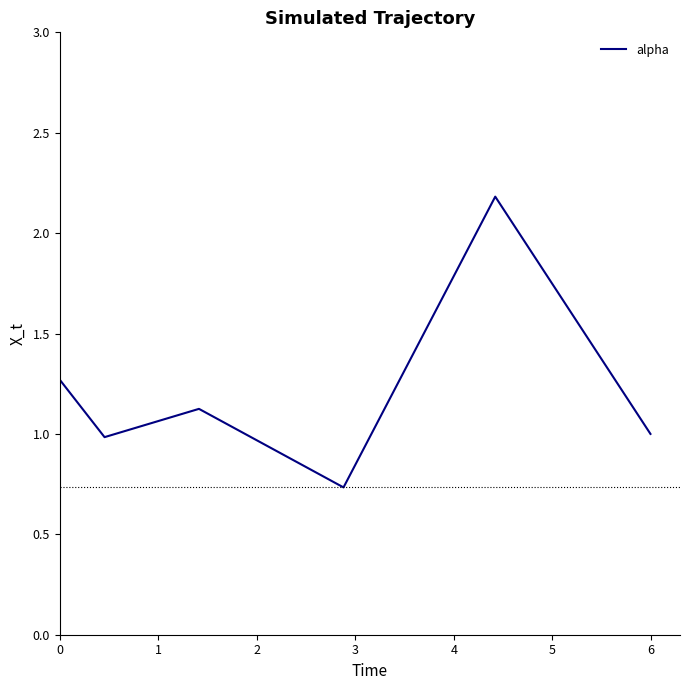

How many interior local peaks (higher than both neighbors) does the data have?

2